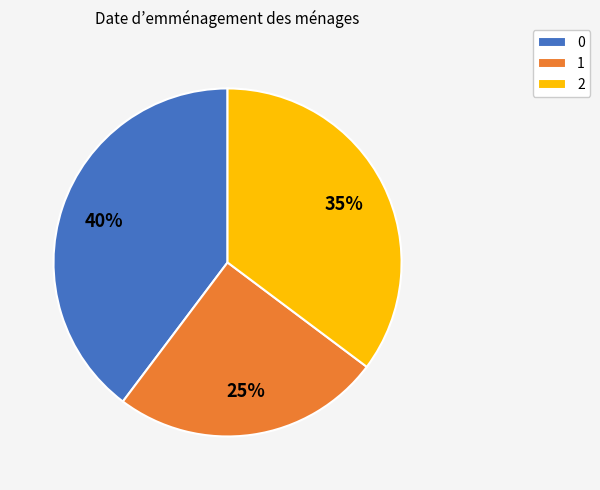

To the nearest percent, what is the combined percentage of 2 and 0?

75%